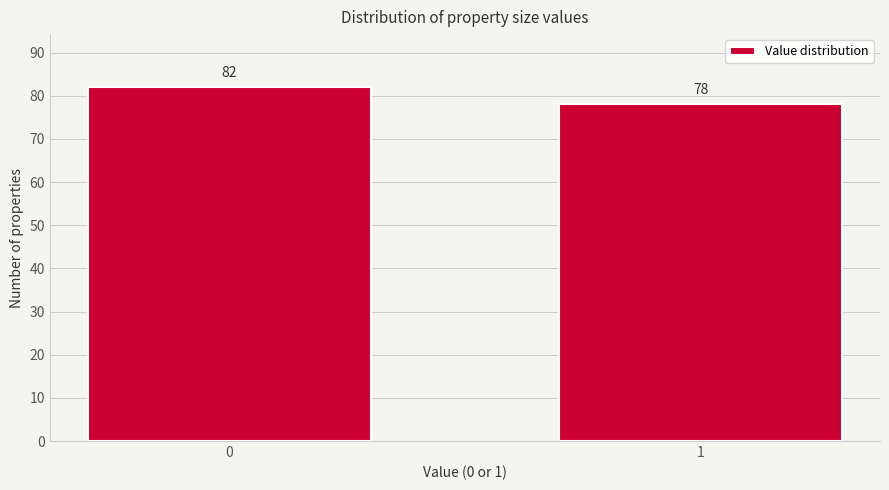

Reading left to right, extract all data points from this chart.

82	78